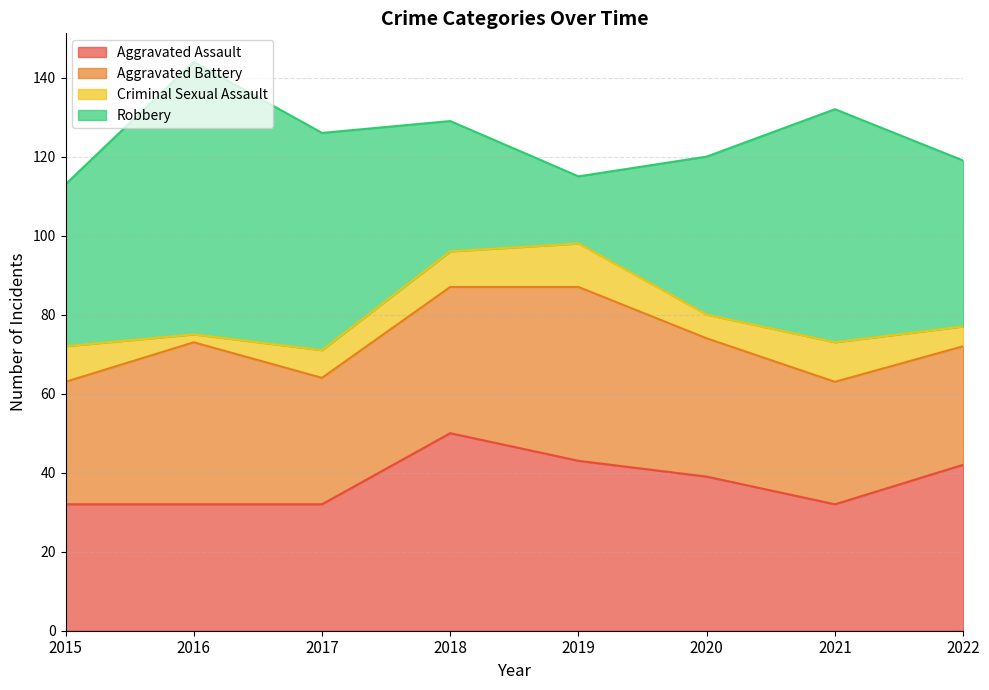

Which series has the widest spread of values?

Robbery